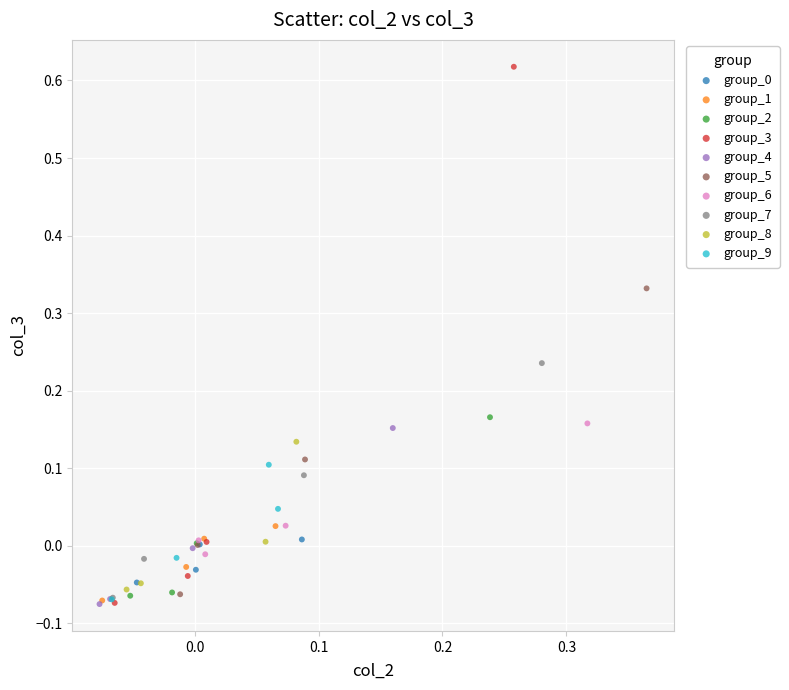

Which series has the largest Y range (max minus min)?

group_3